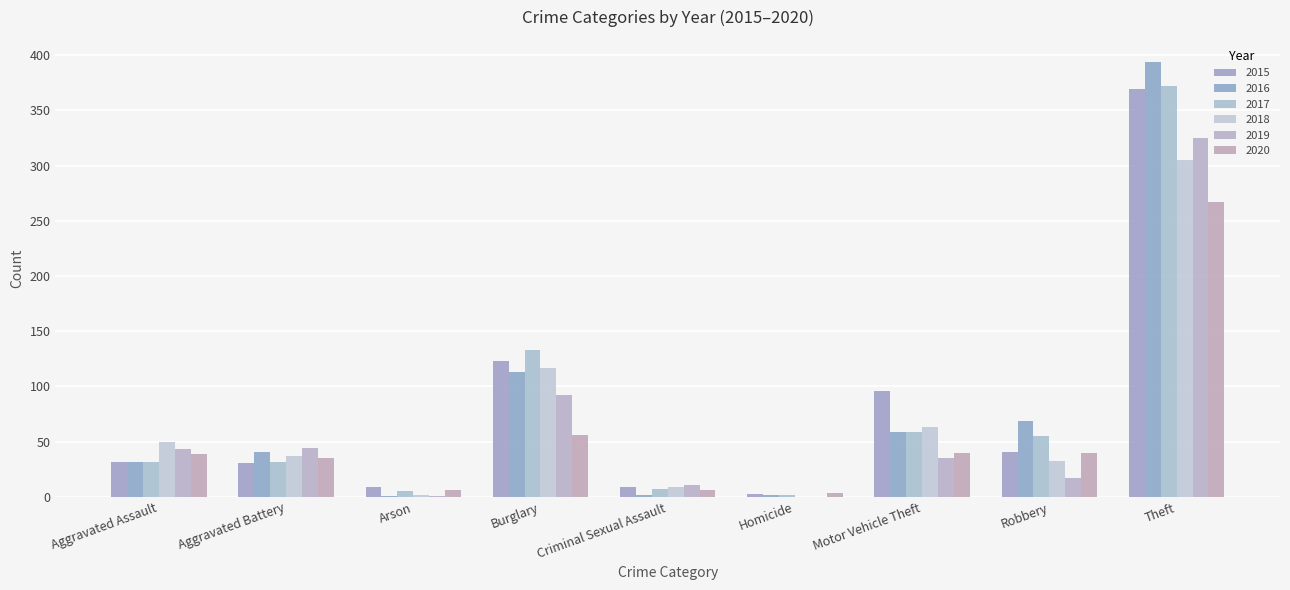

The 2015 series shows 3 at Homicide. True or false?

True